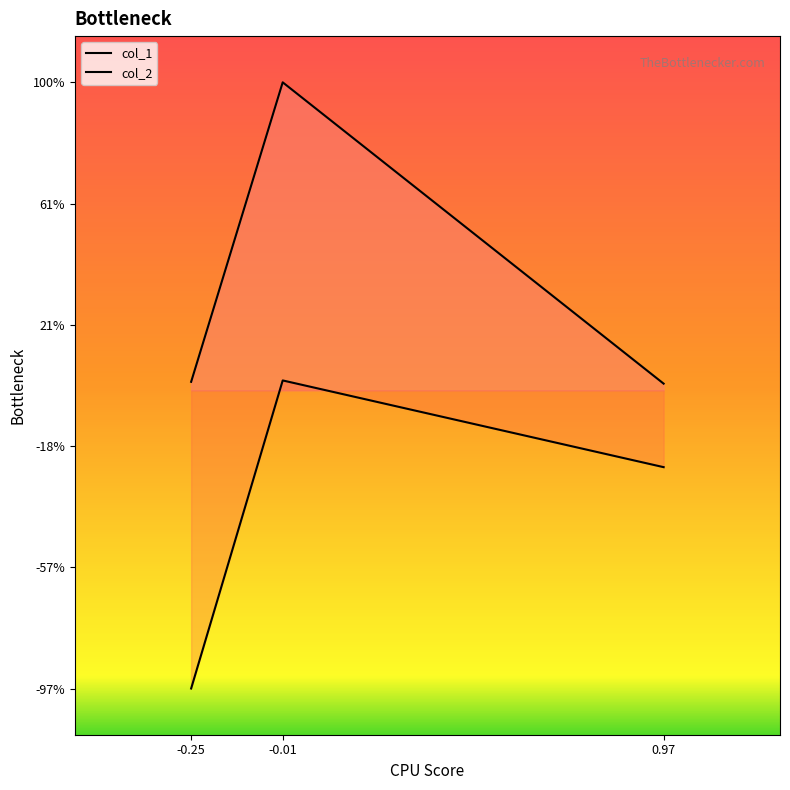

What is the label of the 1st point from the right?

0.97